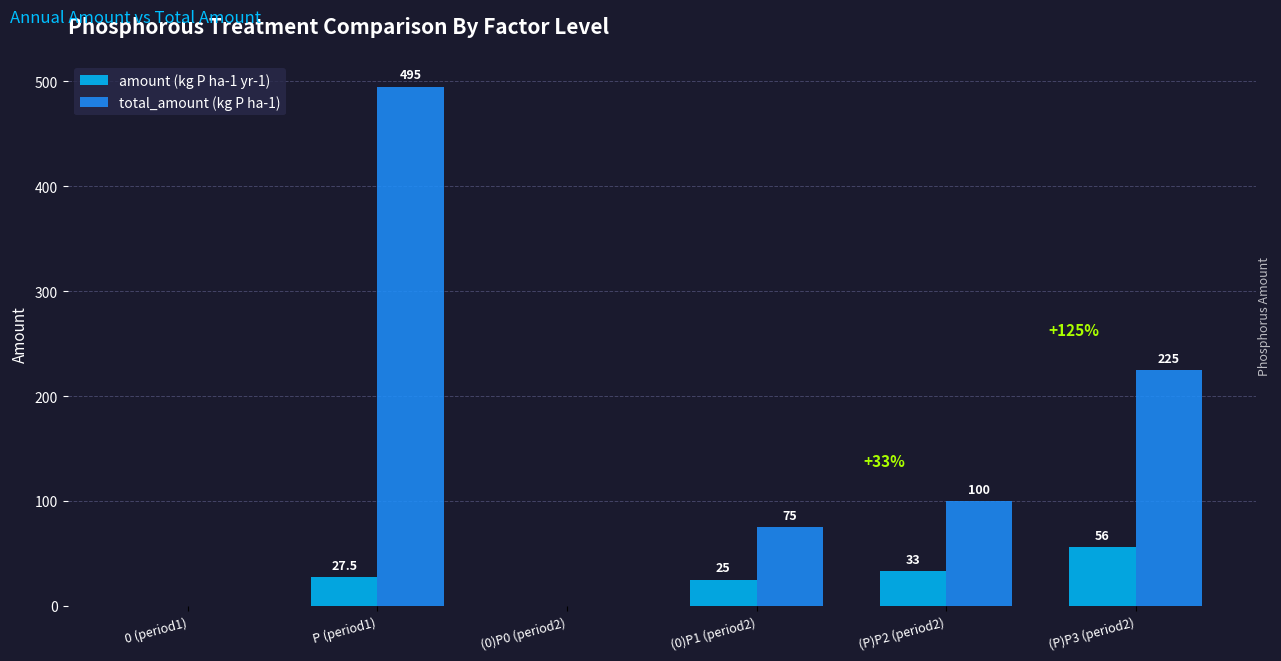

Is it true that total_amount (kg P ha-1) equals 0.0 at (0)P0 (period2)?

True